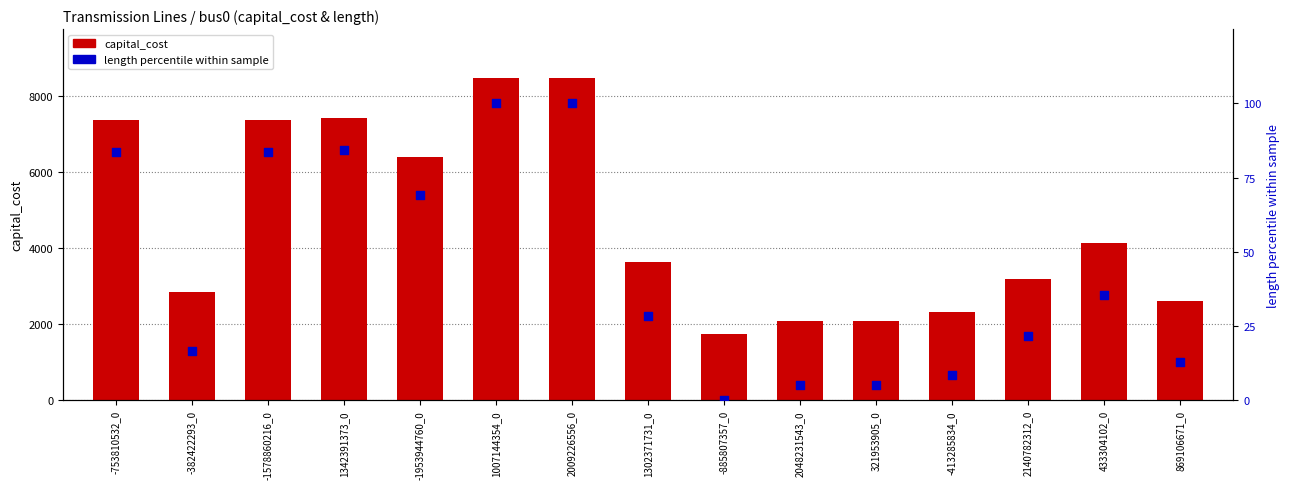

Which series reaches the maximum Y coordinate?

capital_cost